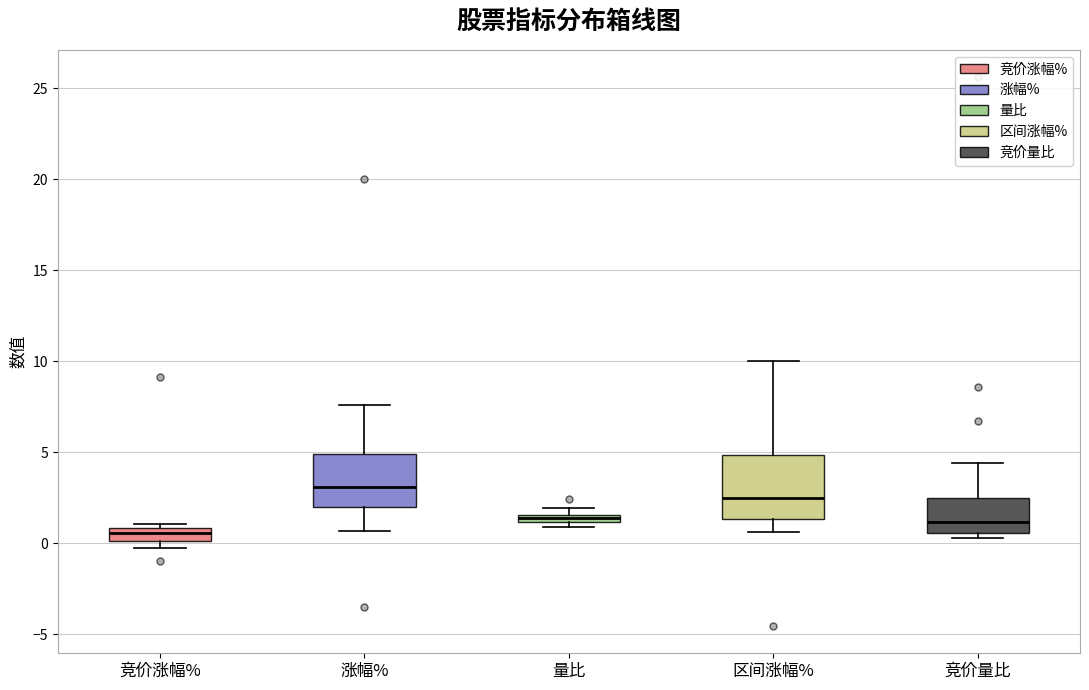

Where is the upper edge of the box for 竞价涨幅% on the y-axis? The values are not printed on the chart, so give them approximately, as read against the axis.

1.0